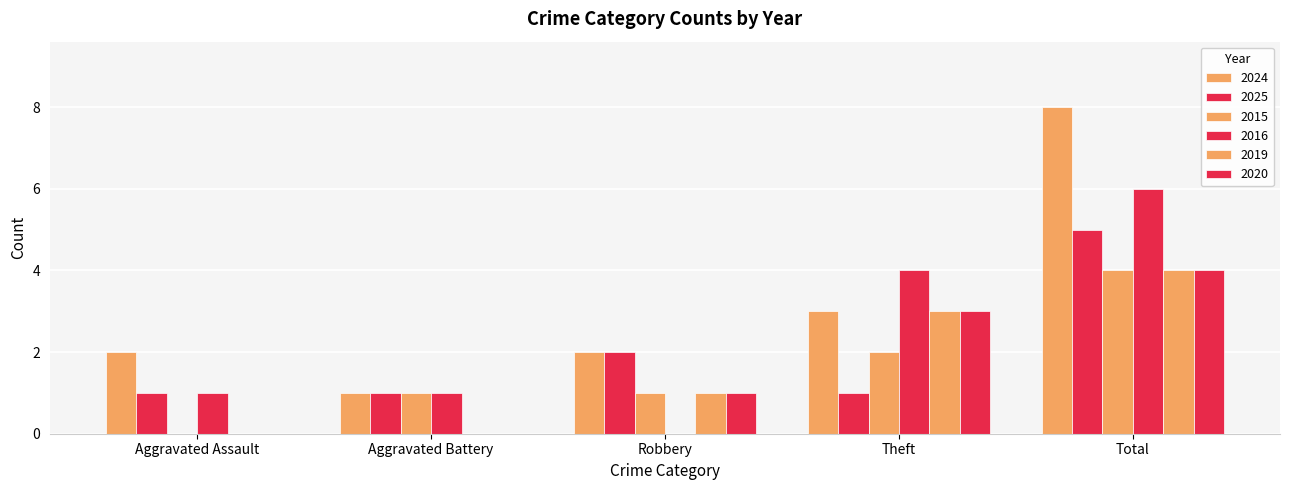

How many categories are shown in the chart?

5